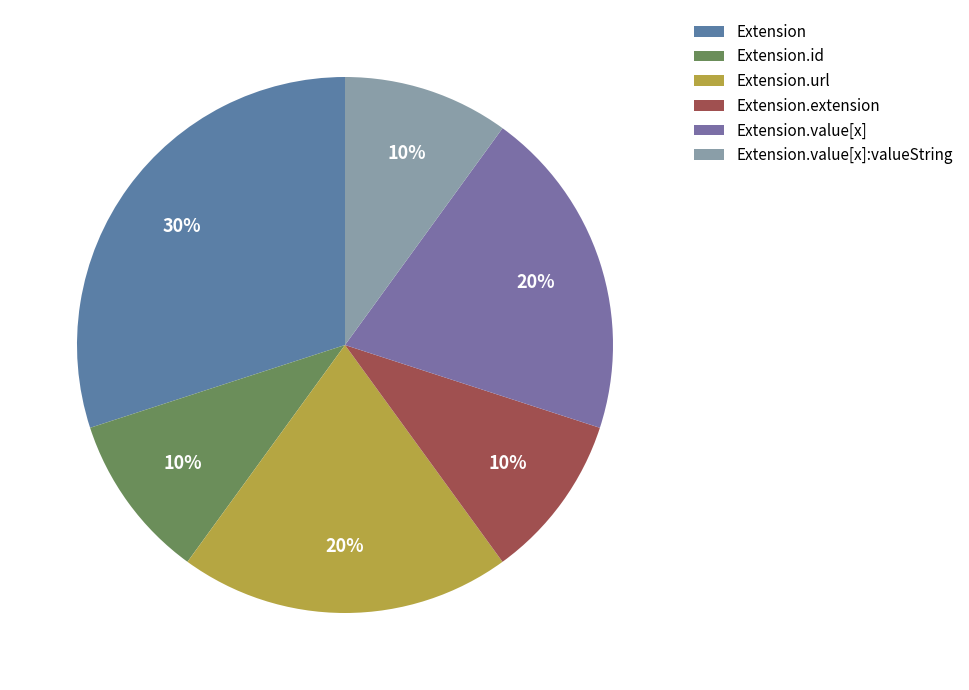

How many slices are in this pie chart?

6